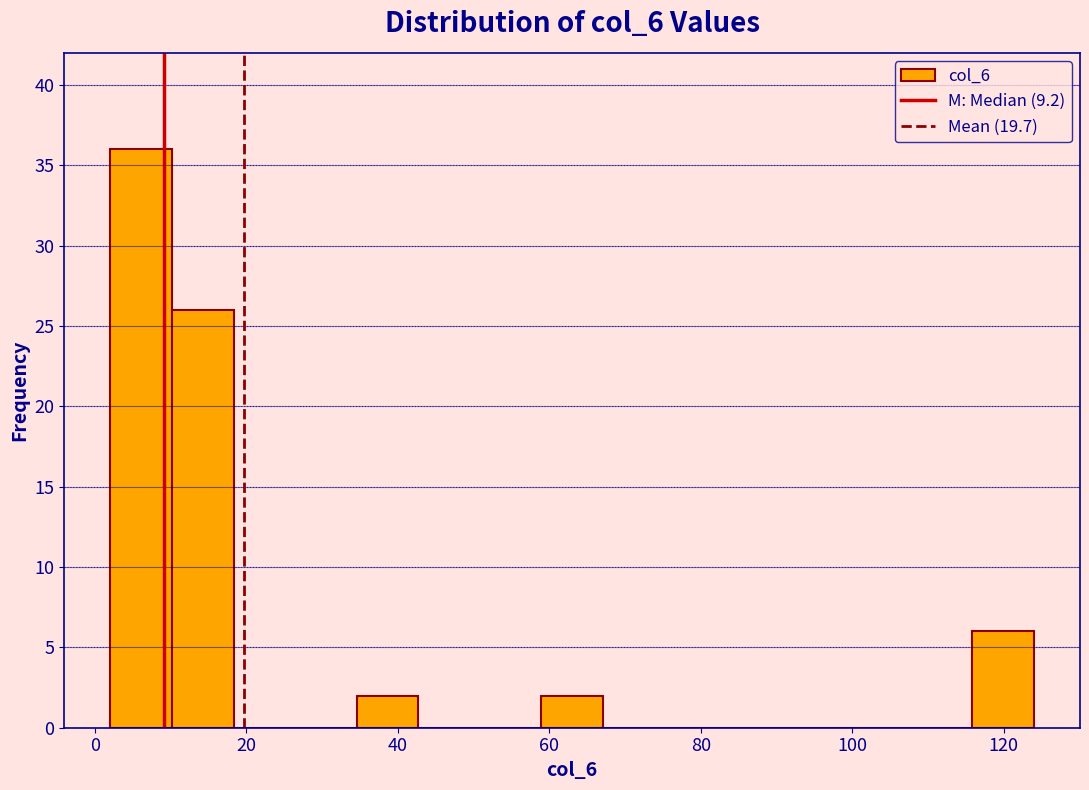

Which range on the x-axis has the tallest bar?

2 to 10